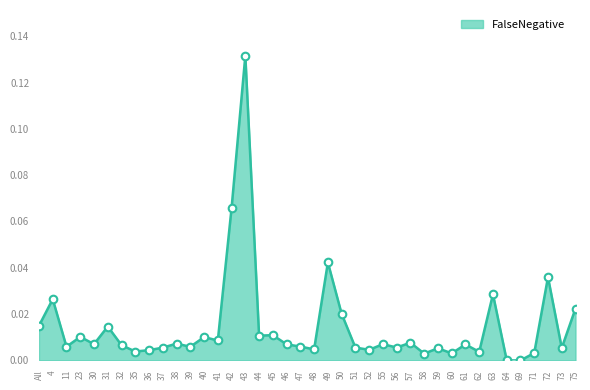

Is it true that the value at 47 is 0.0?

True